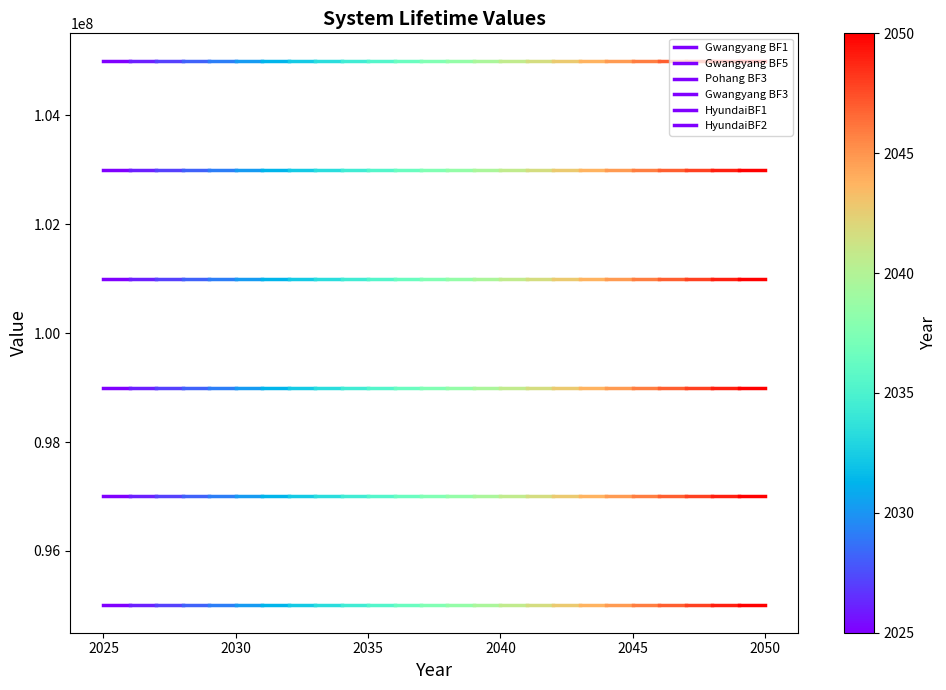

True or false: Pohang BF3 has a value of 57535398.8 at 2025.

False